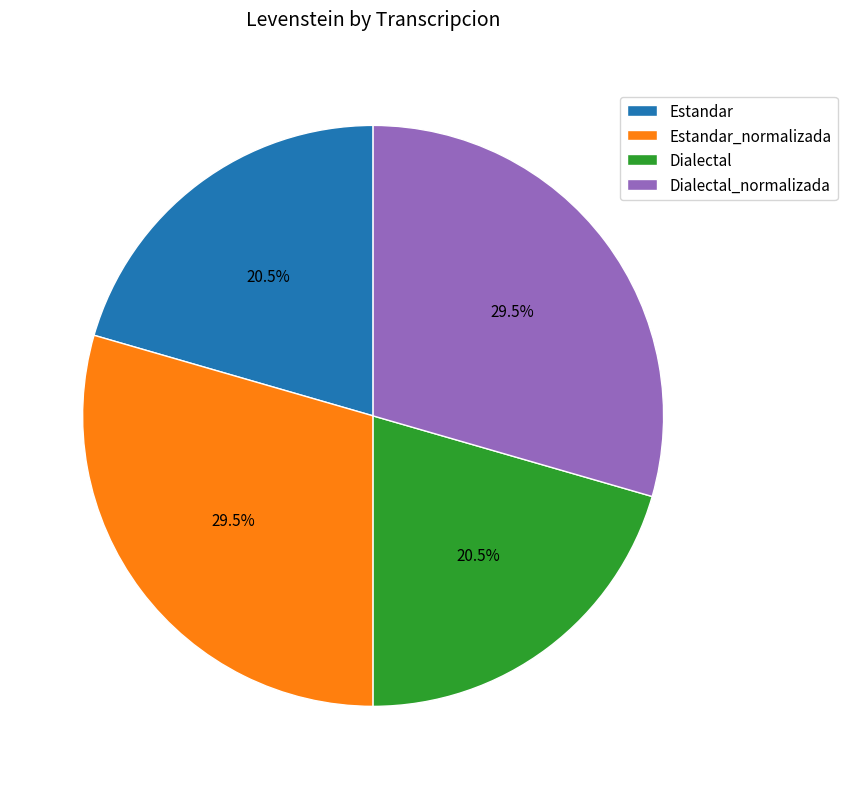

Combined, do Dialectal and Estandar account for over 50%?

No